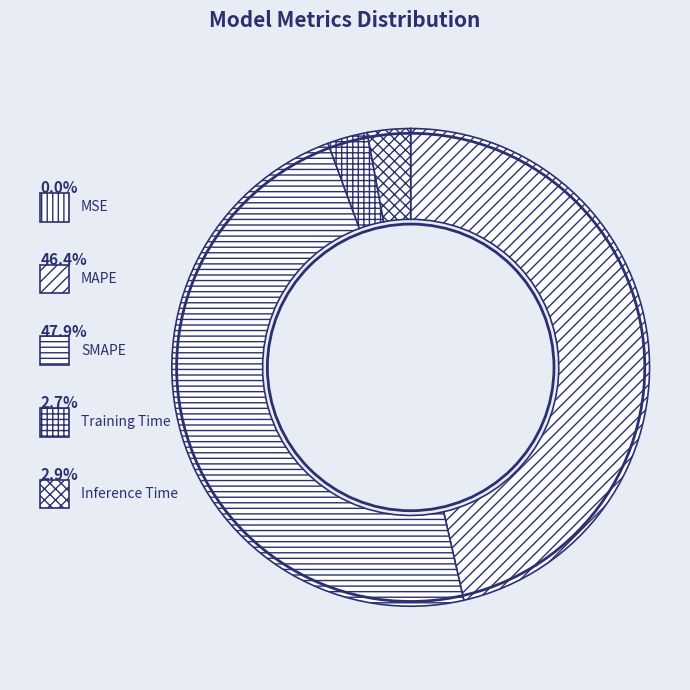

How many slices are in this pie chart?

5